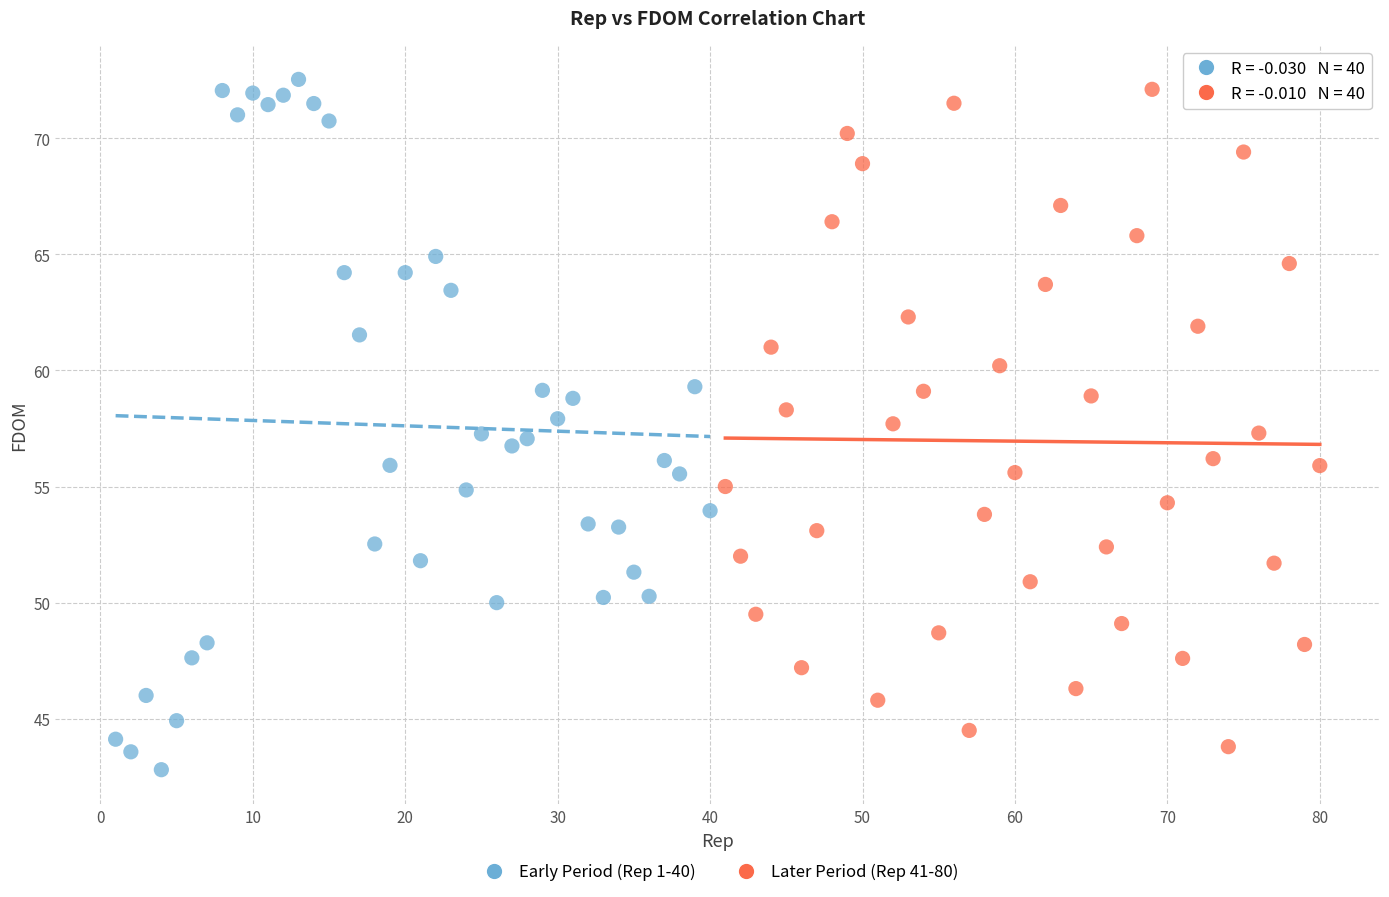

What are all the series names shown in the legend?

Early Period (Rep 1-40), Later Period (Rep 41-80)